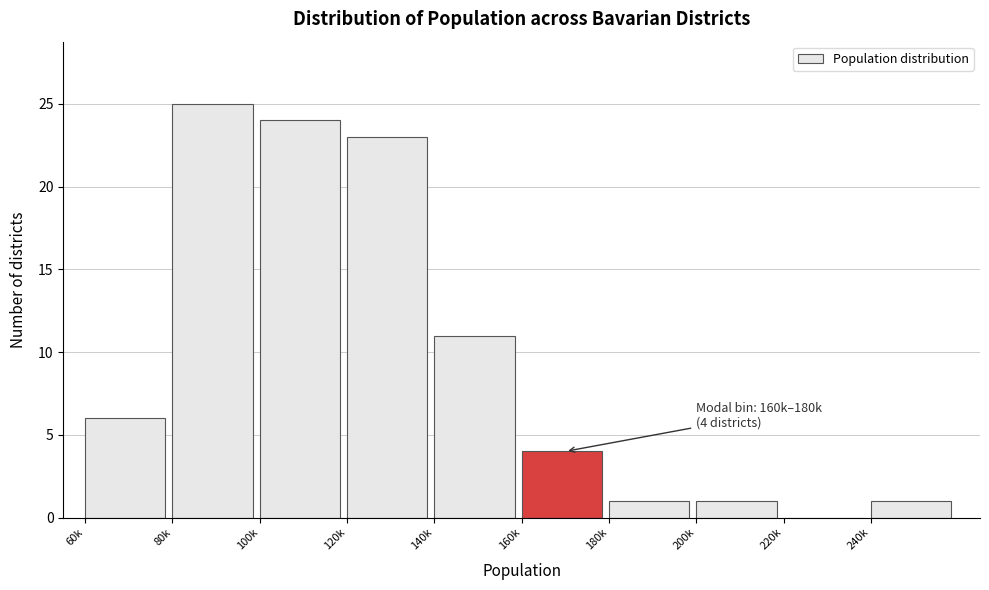

Reading left to right, transcribe all the data shown in this chart.

60k=6	80k=25	100k=24	120k=23	140k=11	160k=4	180k=1	200k=1	220k=0	240k=1